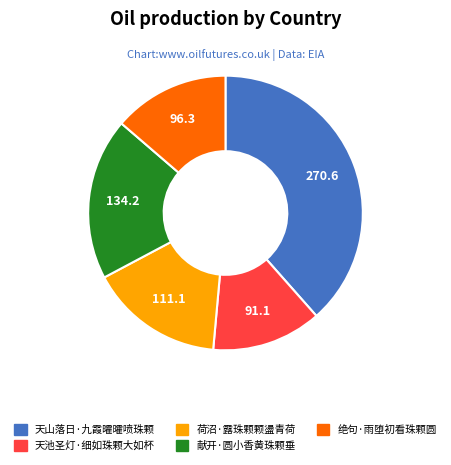

Does 献开·圆小香黄珠颗垂 represent more than half of the total?

No